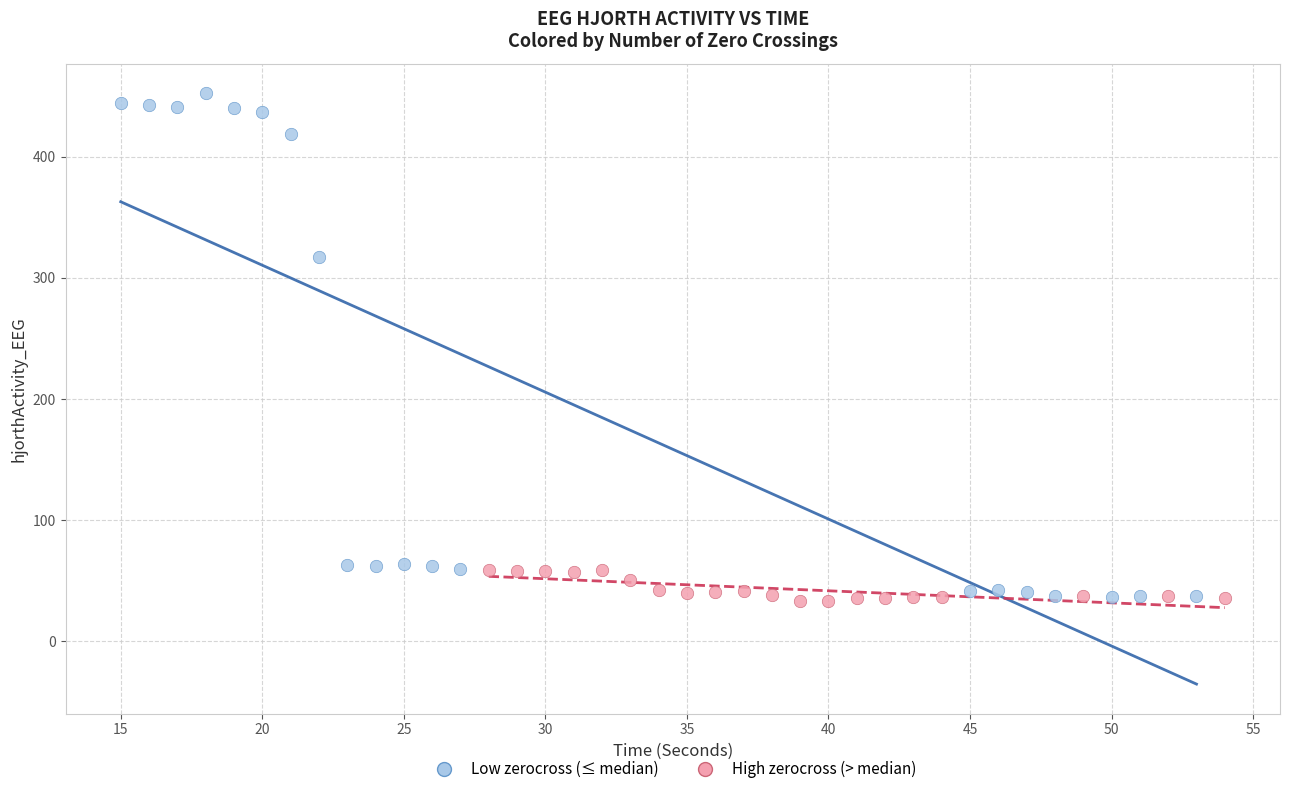

Which series has the widest spread of Y values?

Low zerocross (≤ median)